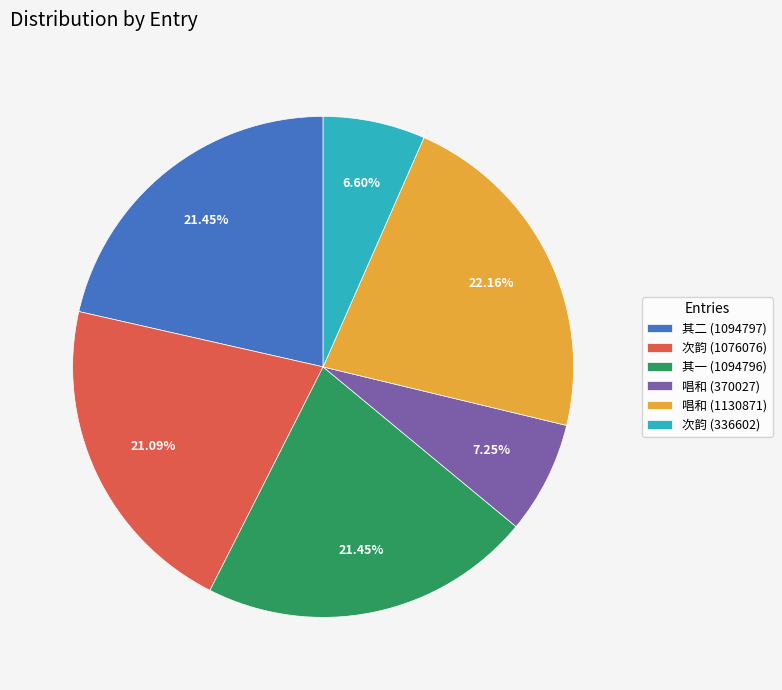

Which slice is the largest?

唱和 (1130871)